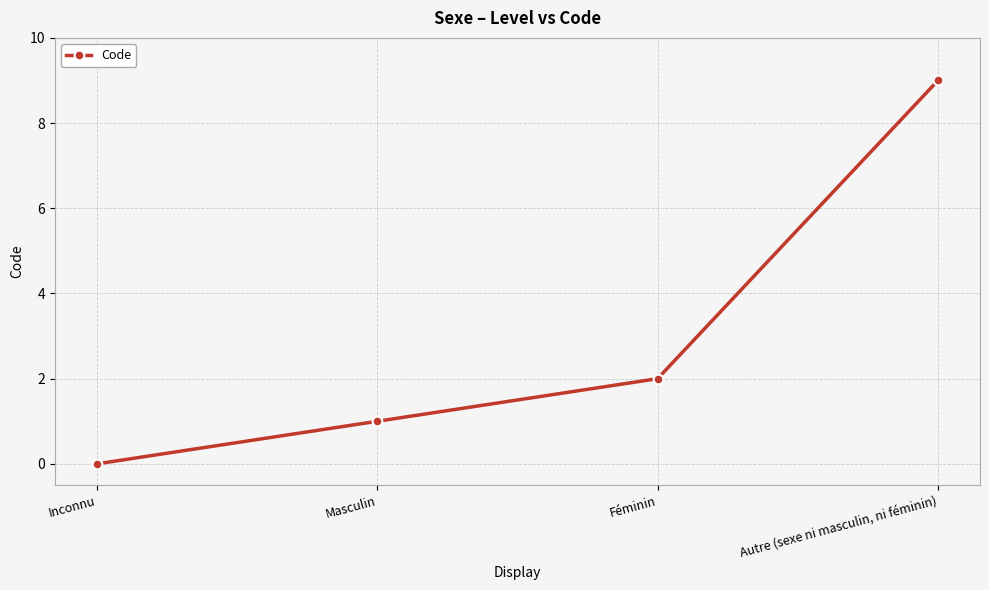

Rank the categories by value from highest to lowest.

Autre (sexe ni masculin, ni féminin), Féminin, Masculin, Inconnu